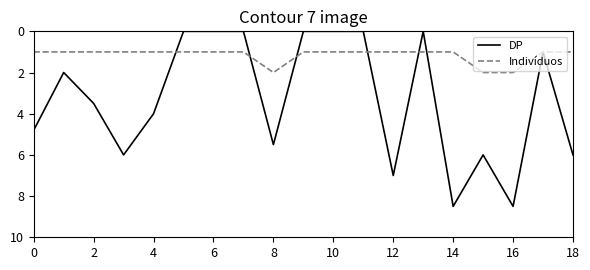

Rank the series by their average value, from lowest to highest.

Indivíduos, DP